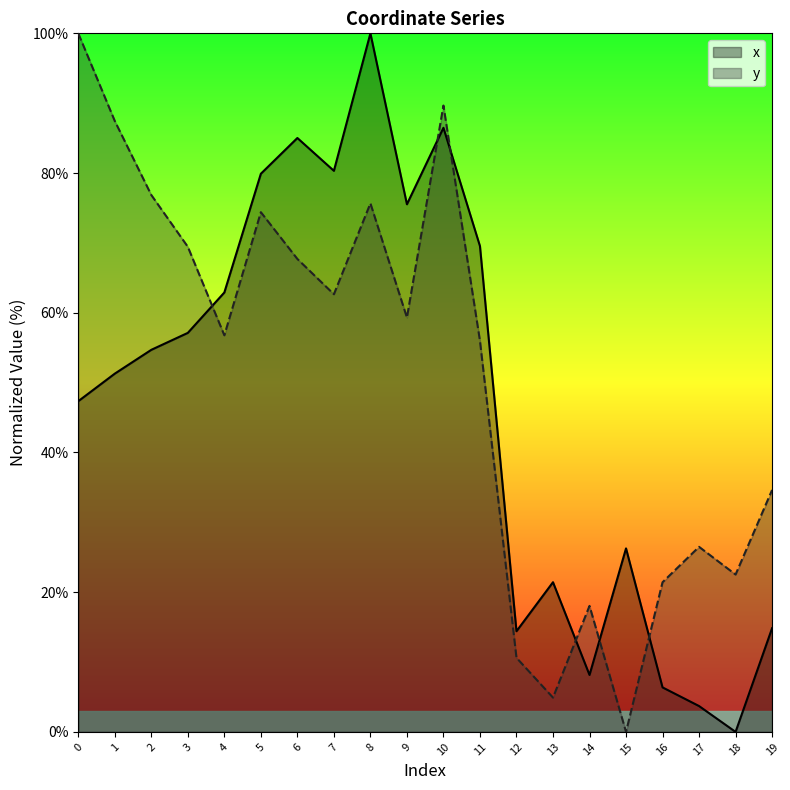

At which category is the sum across all series the highest?

10